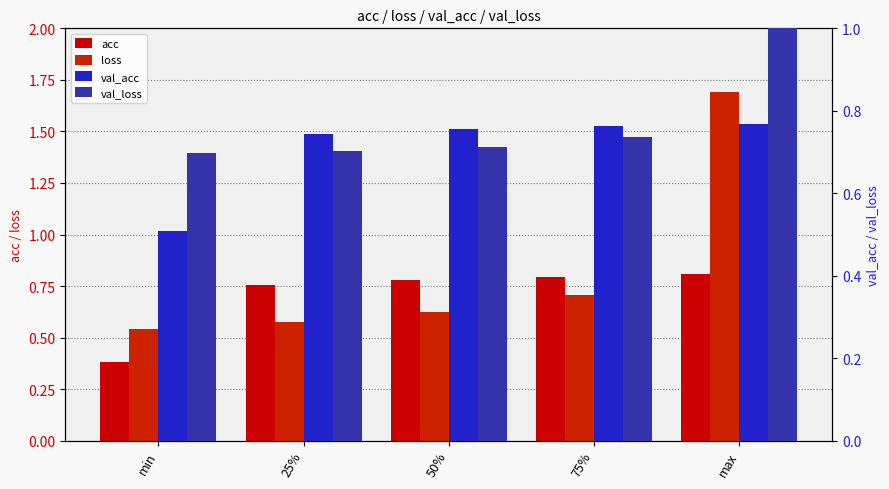

What is the difference between the highest and lowest values at max?

0.9